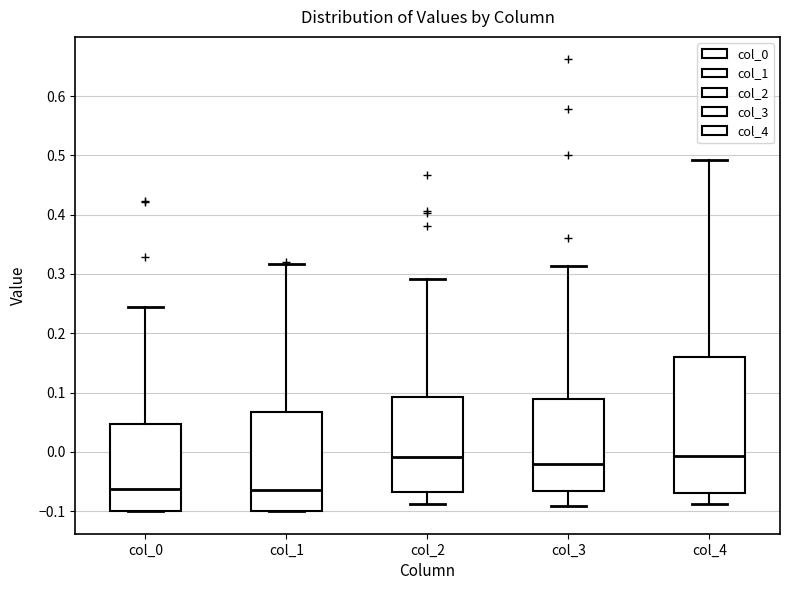

Reading left to right, read every box against the y-axis: the position of its median line, the range the box covers, and the ends of its whiskers. The values are not printed on the chart, so give them approximately, as read against the axis.

col_0: median -0.06, box -0.10 to 0.05, whiskers -0.10 to 0.25
col_1: median -0.06, box -0.10 to 0.07, whiskers -0.10 to 0.32
col_2: median -0.01, box -0.07 to 0.09, whiskers -0.09 to 0.29
col_3: median -0.02, box -0.07 to 0.09, whiskers -0.09 to 0.31
col_4: median -0.01, box -0.07 to 0.16, whiskers -0.09 to 0.49